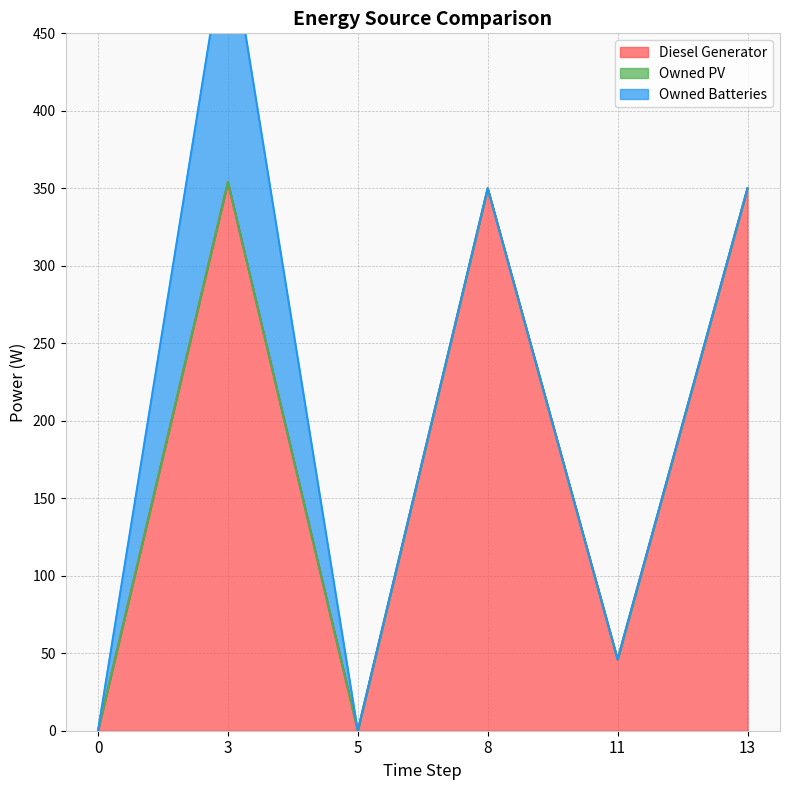

Is it true that Diesel Generator equals 0 at 0?

True